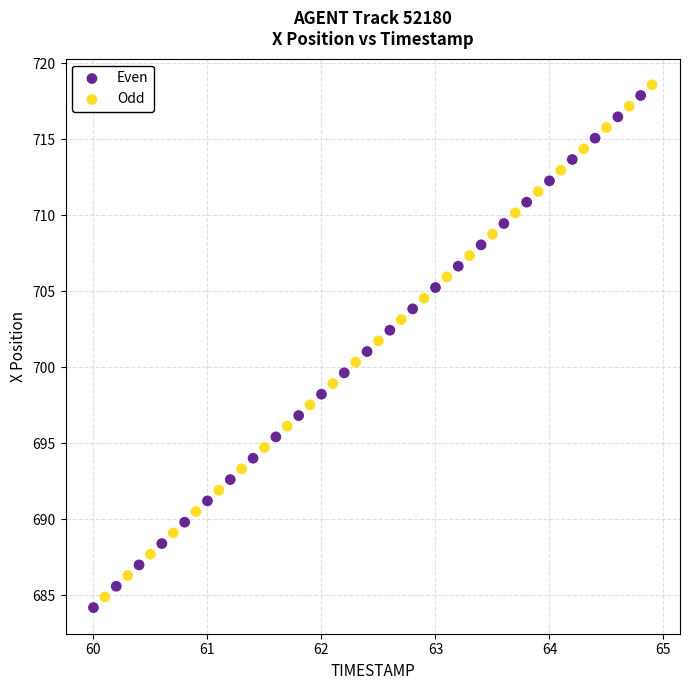

What are all the series names shown in the legend?

Even, Odd